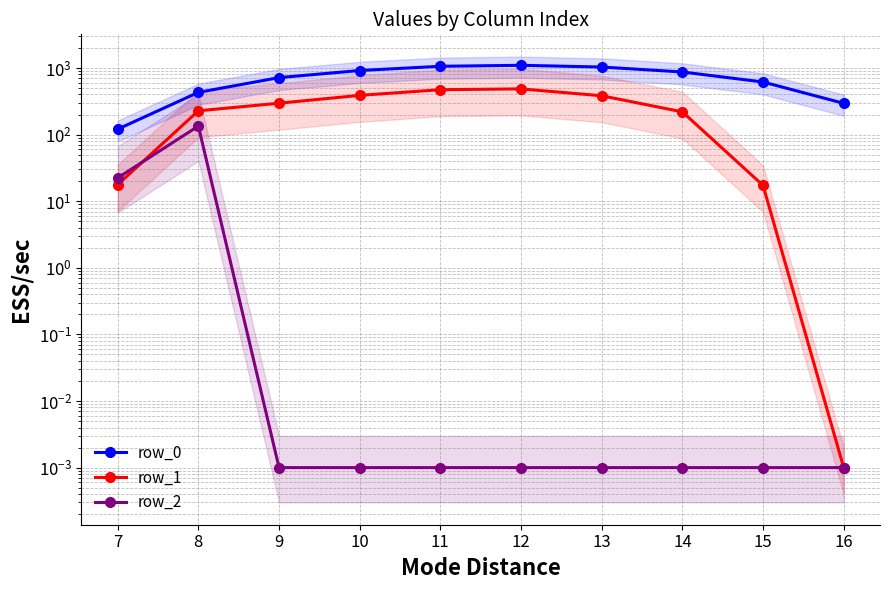

How many data points does each series have?

10